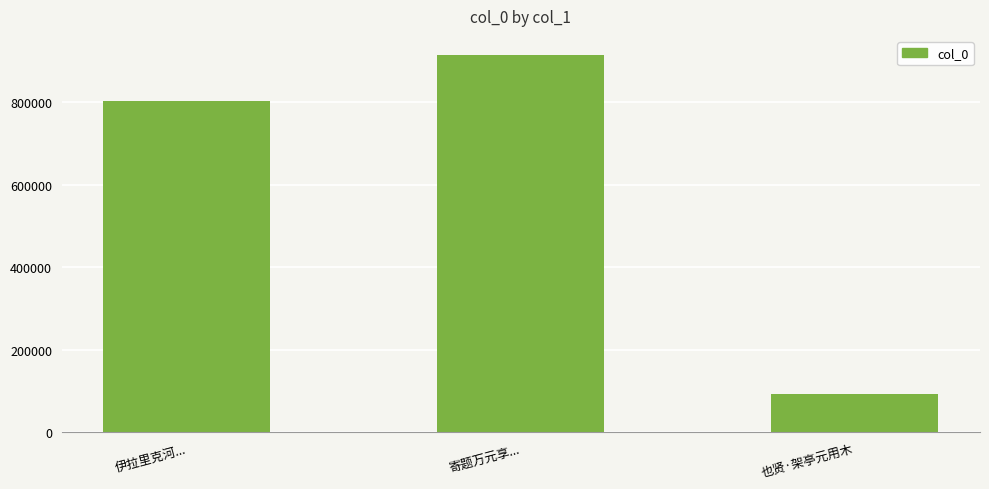

True or false: the data shows 456281 at 寄题万元享....

False